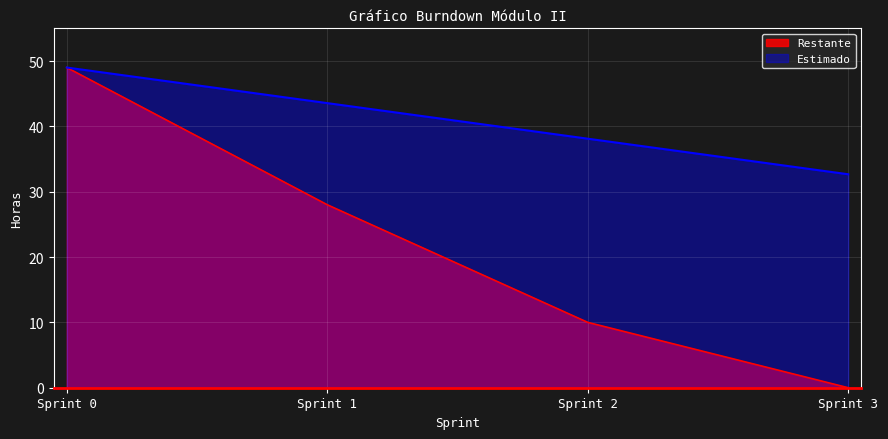

Rank the series by their average value, from highest to lowest.

Estimado, Restante